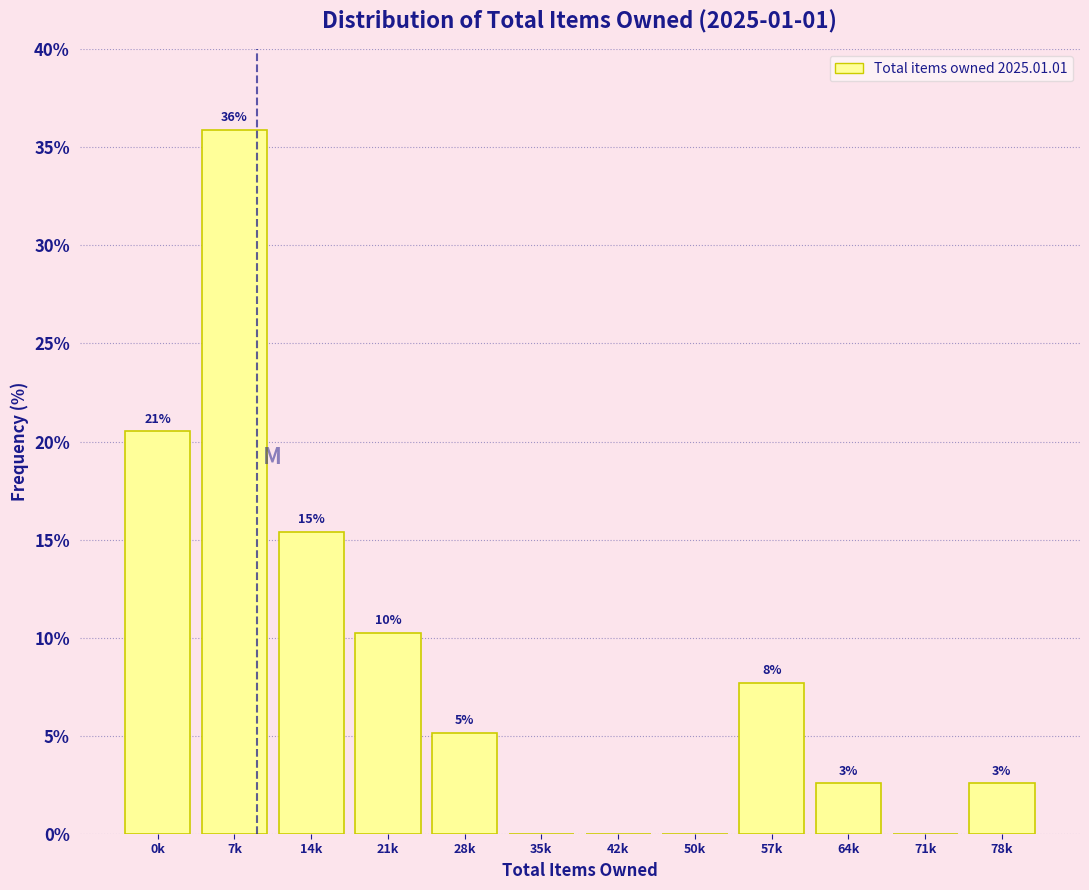

Are the bars horizontal?

No